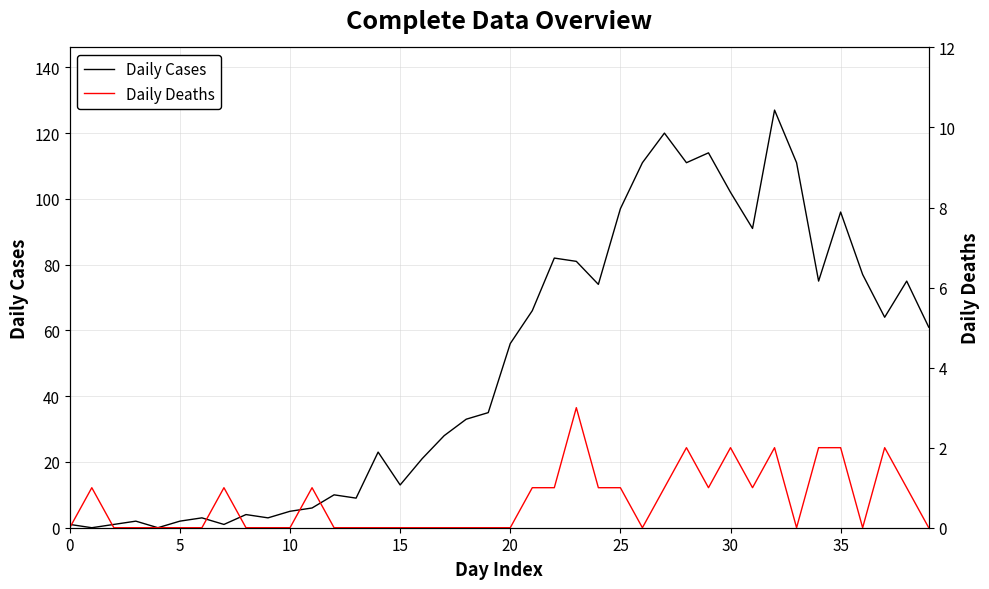

What is the difference between the maximum and minimum values in the Daily Deaths series?

3